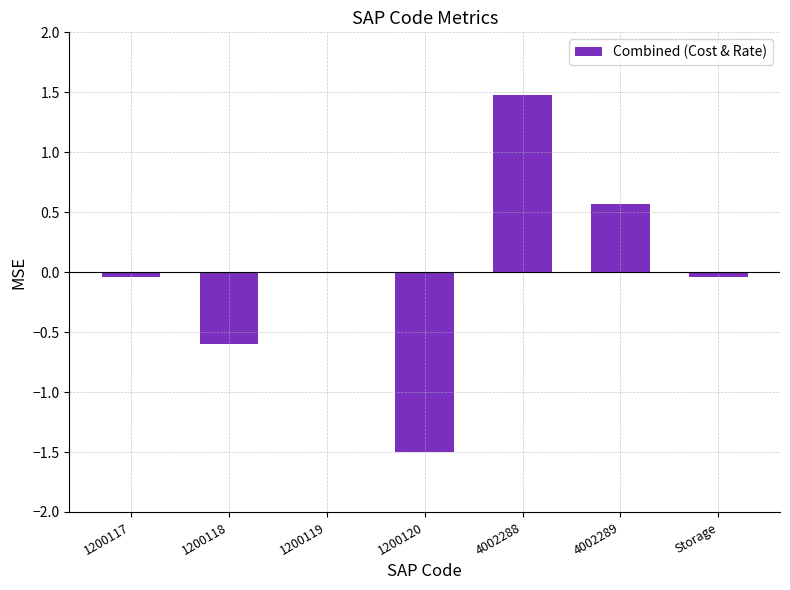

Between 1200119 and 1200120, which is larger?

1200119